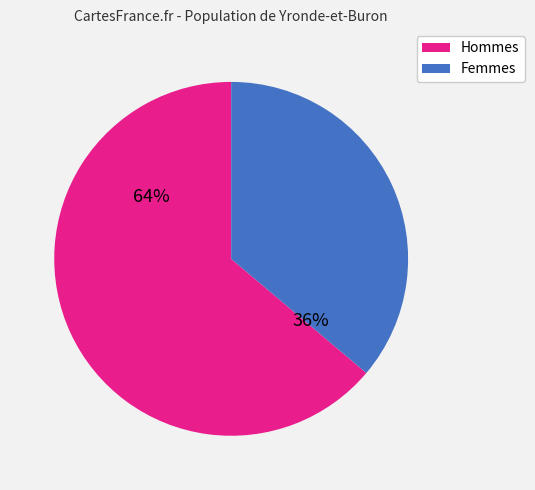

How many segments does this pie chart have?

2